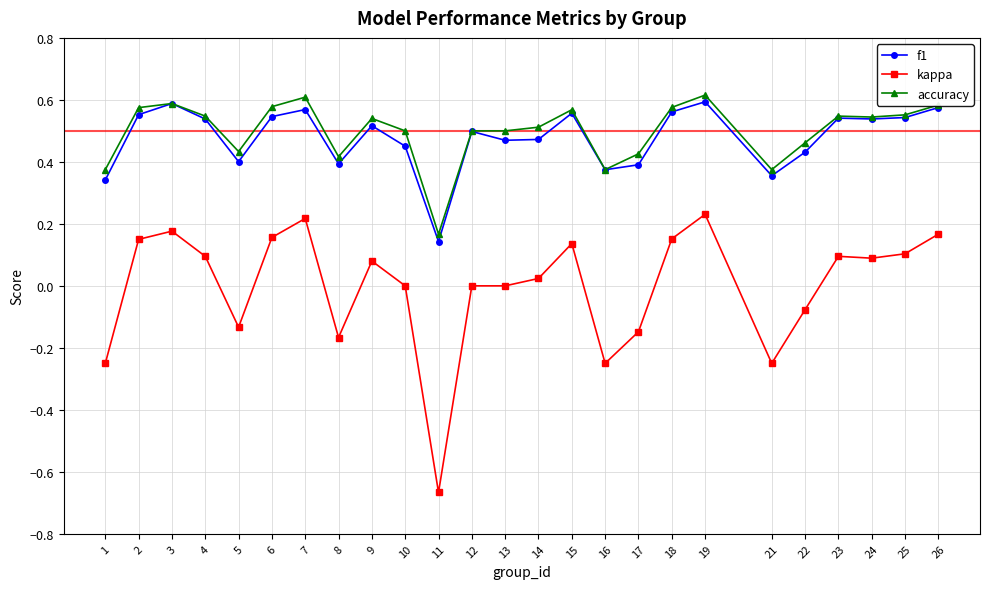

At which category does kappa reach its first local valley?

5